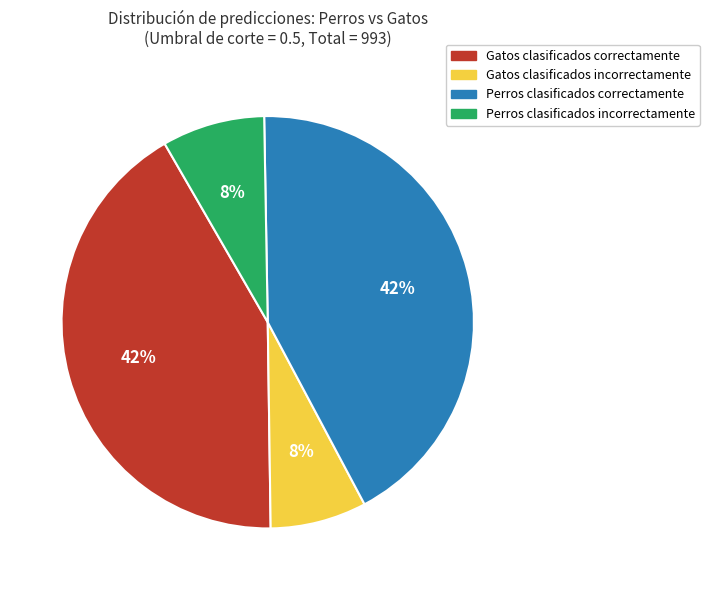

To the nearest percent, what is the average slice percentage?

25%